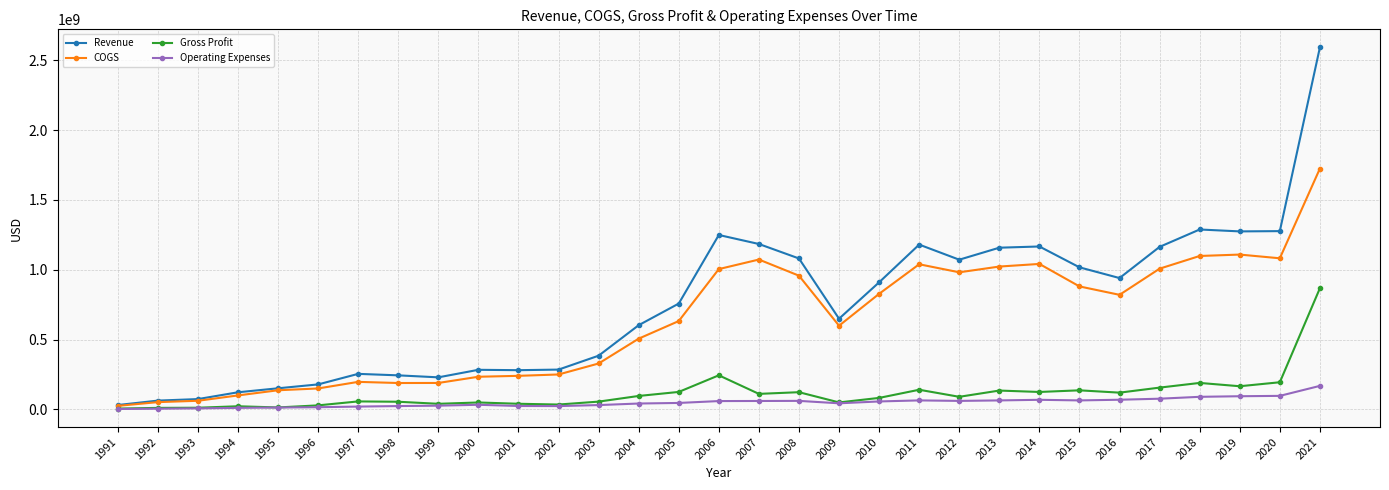

At which category is the sum across all series the highest?

2021